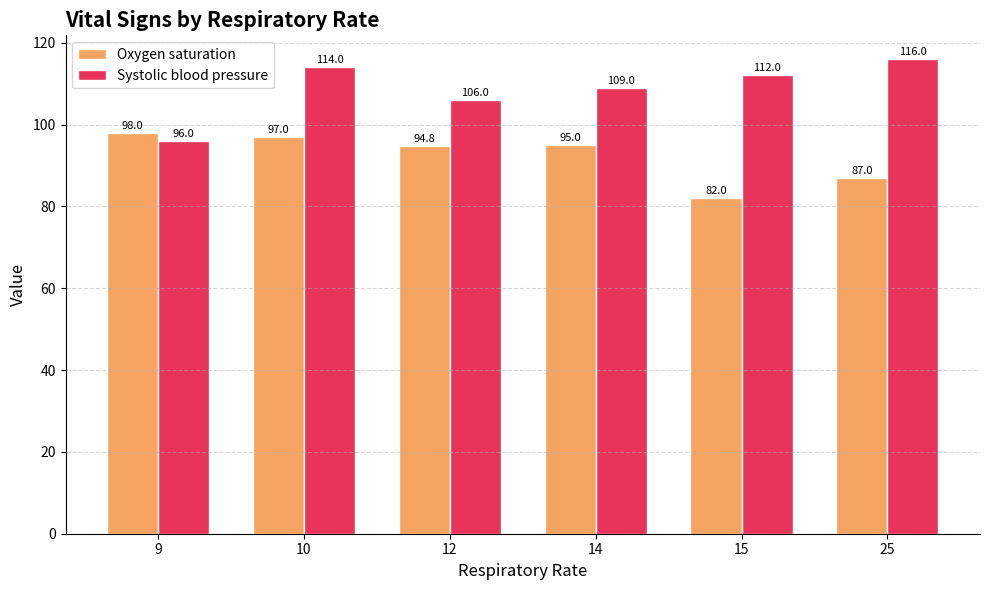

Read the Systolic blood pressure value at 9.

96.0